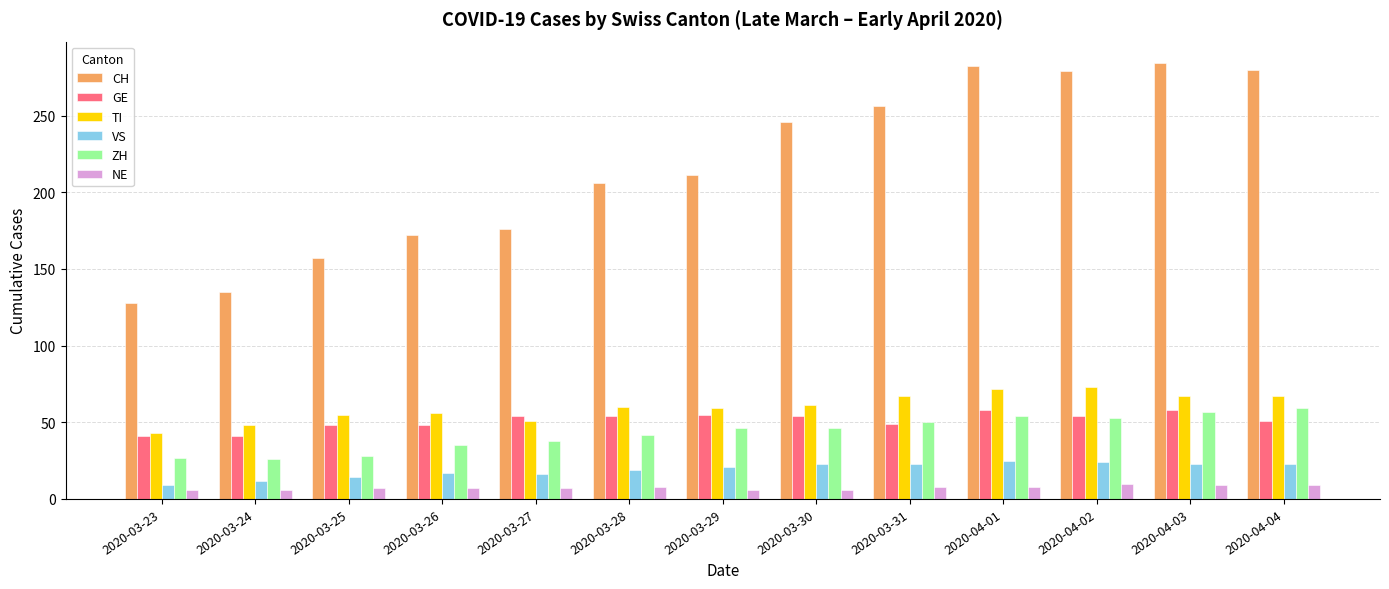

What is the maximum value shown in the chart?

284